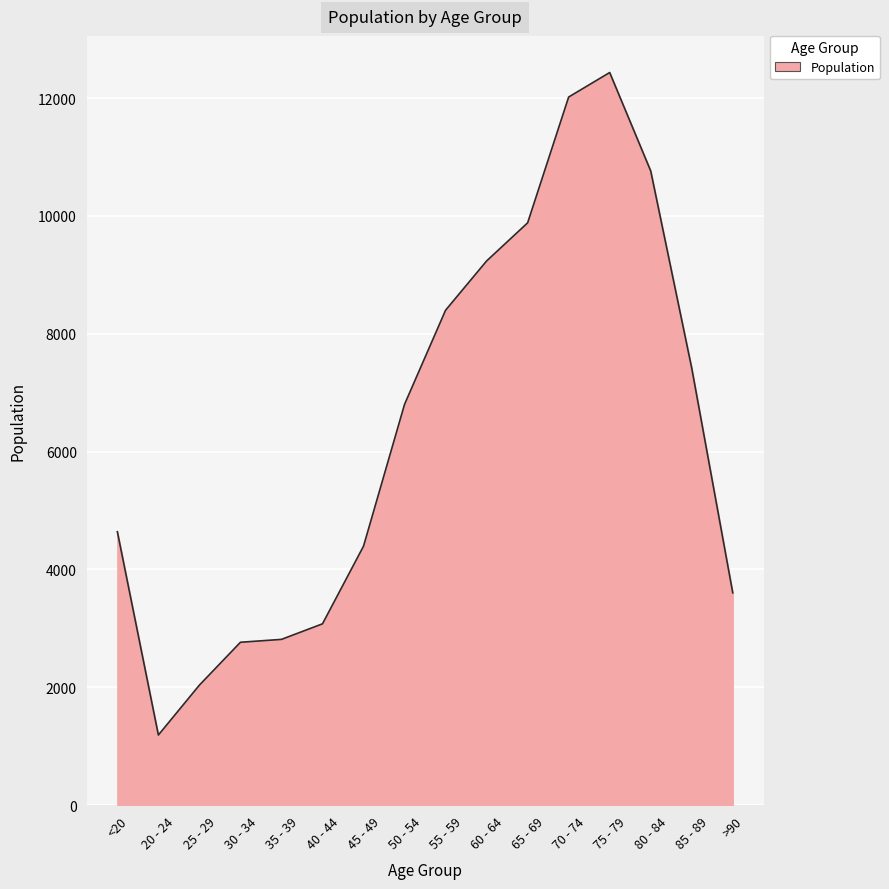

Which category has the lowest value across all series?

20 - 24